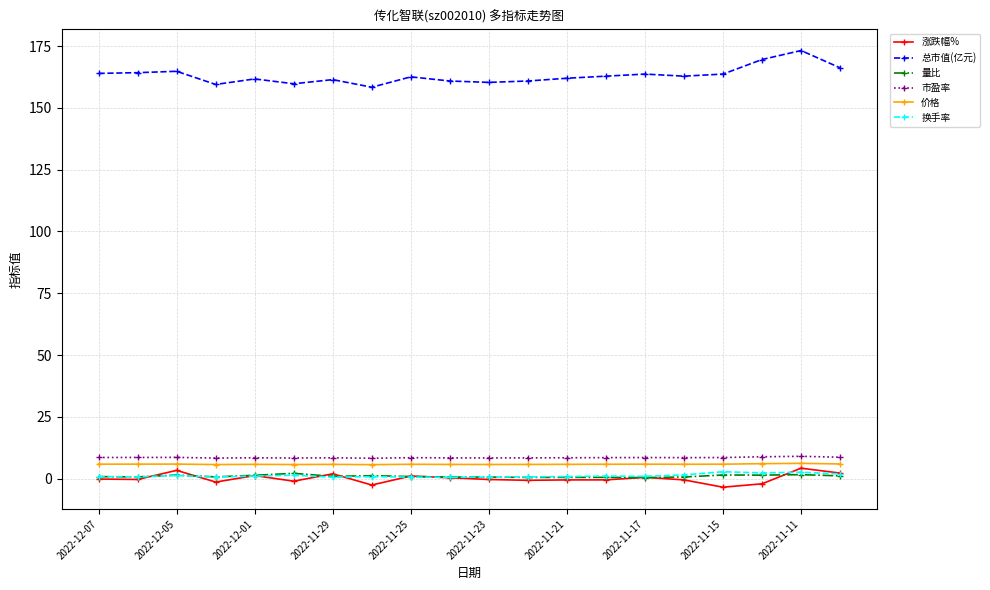

How many lines are shown in the chart?

6